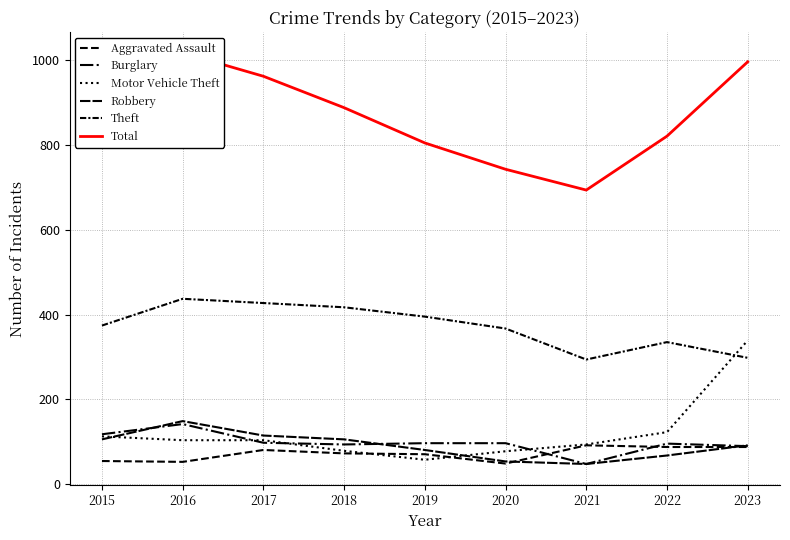

True or false: Robbery has a value of 137 at 2023.

False